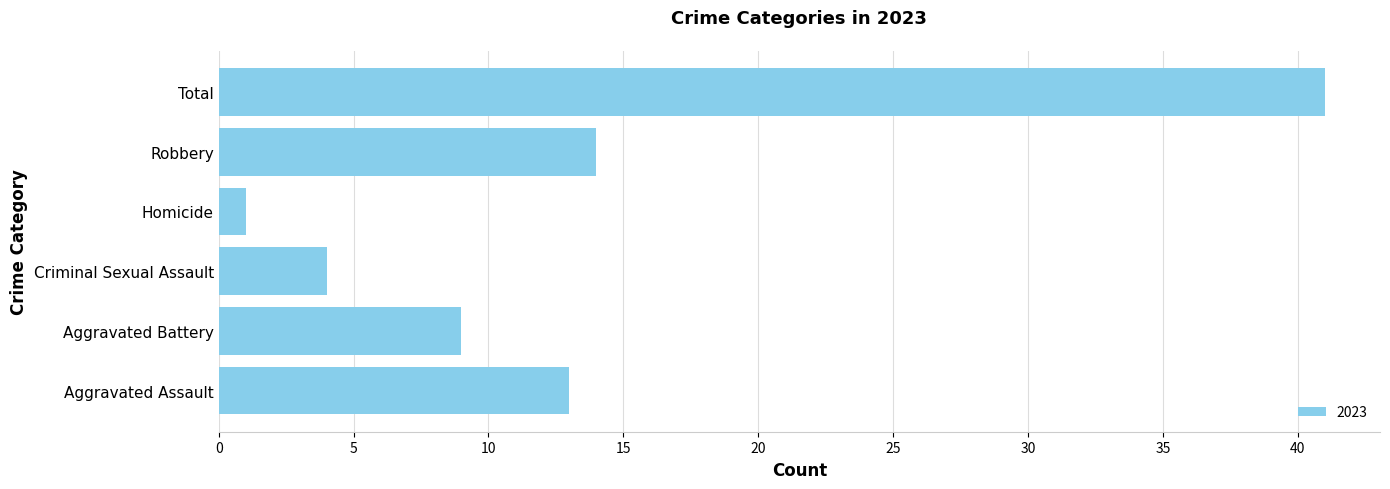

Reading bottom to top, extract all data points from this chart.

13	9	4	1	14	41